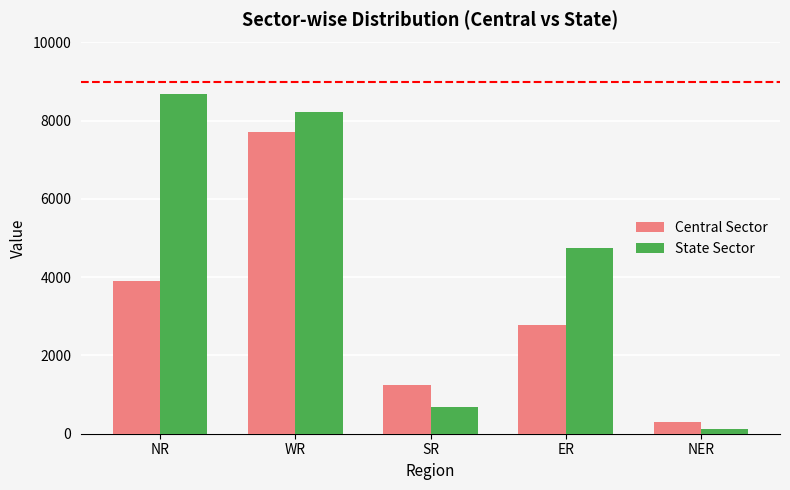

Rank the series at NER from highest to lowest value.

Central Sector, State Sector